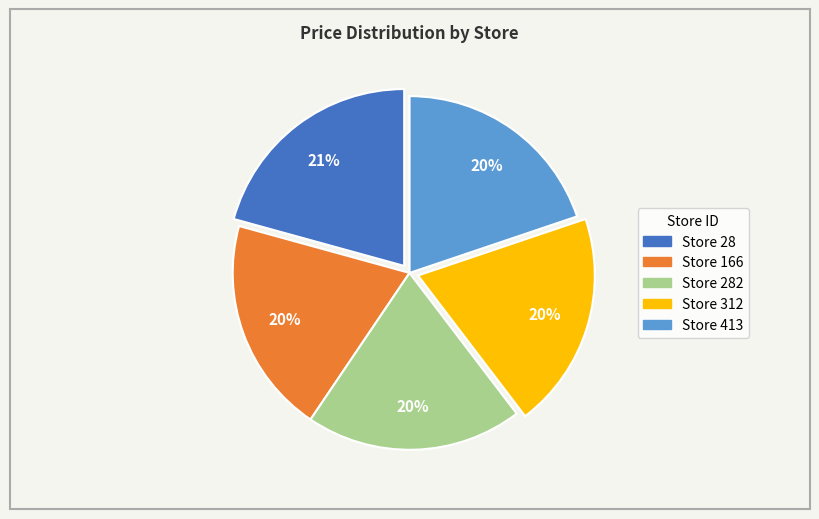

Is there any slice that represents more than half of the pie?

No